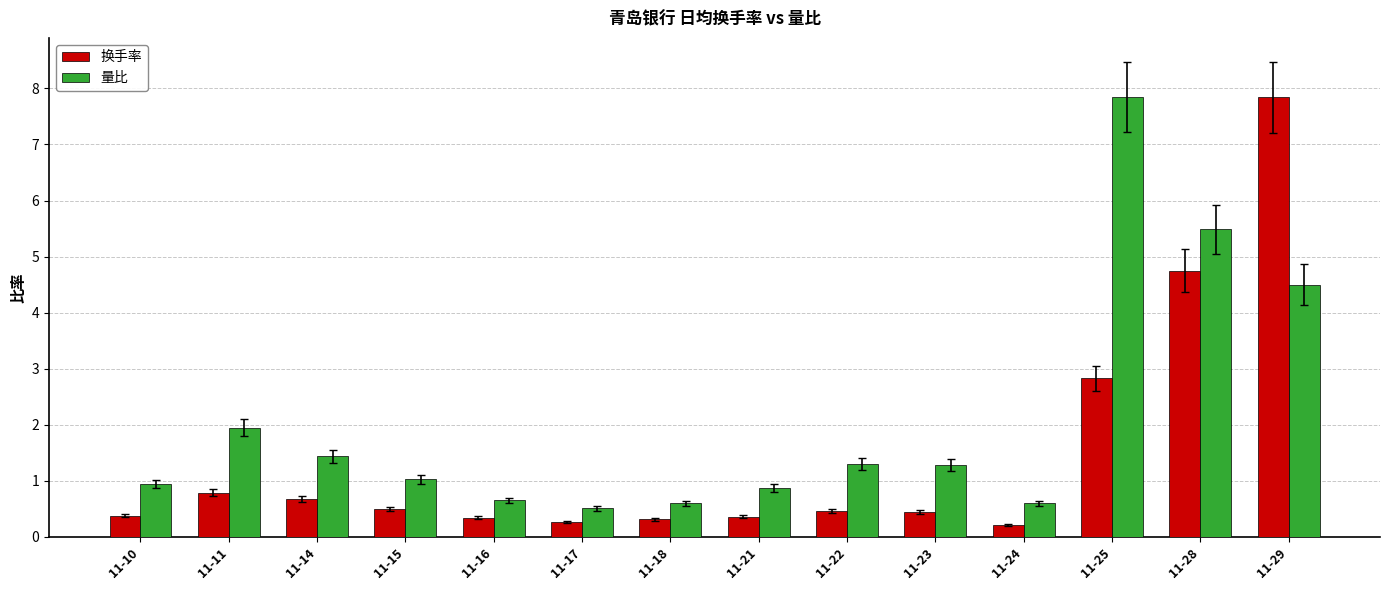

What is the difference between the highest and lowest values at 11-23?

0.8